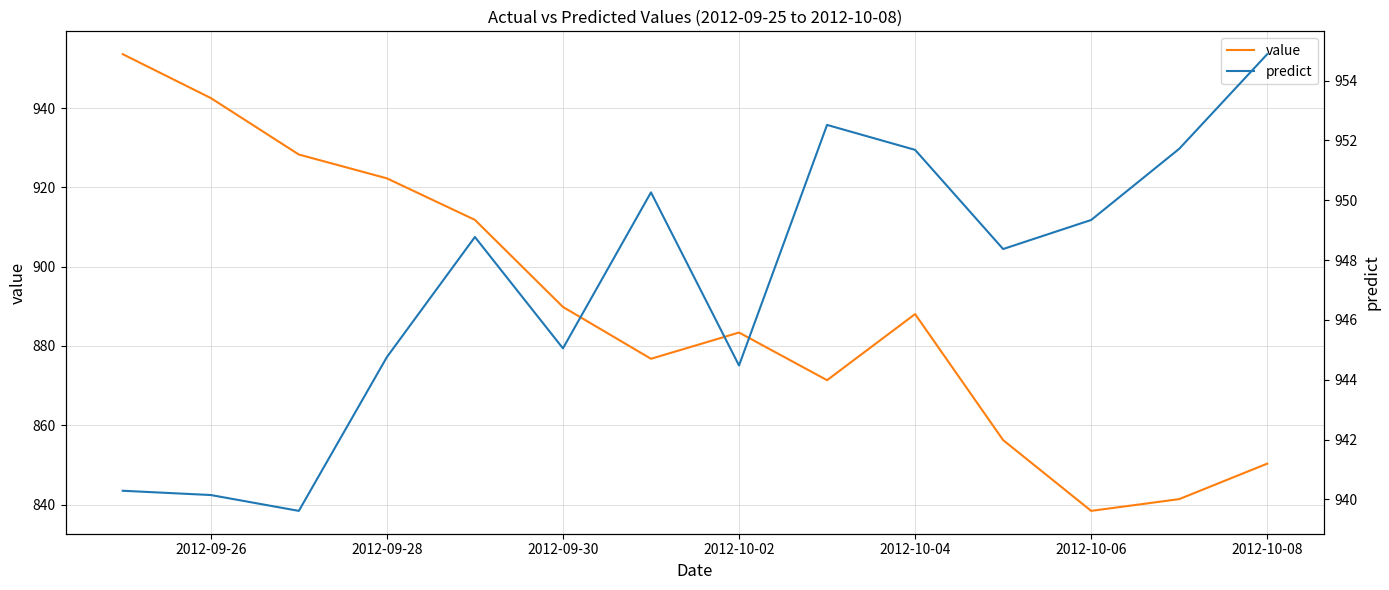

At which category does value reach its first local peak?

2012-10-02